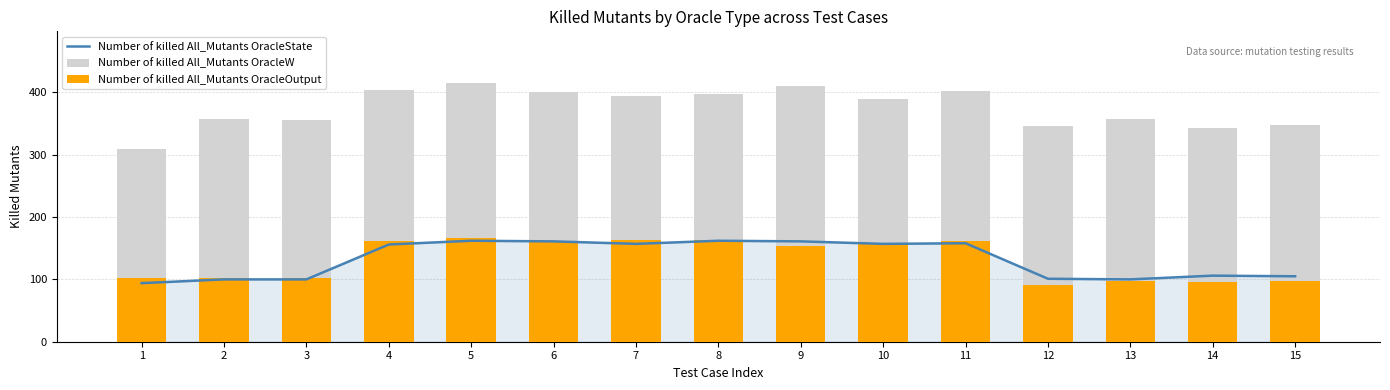

At how many categories does at least one series exceed 215?

15